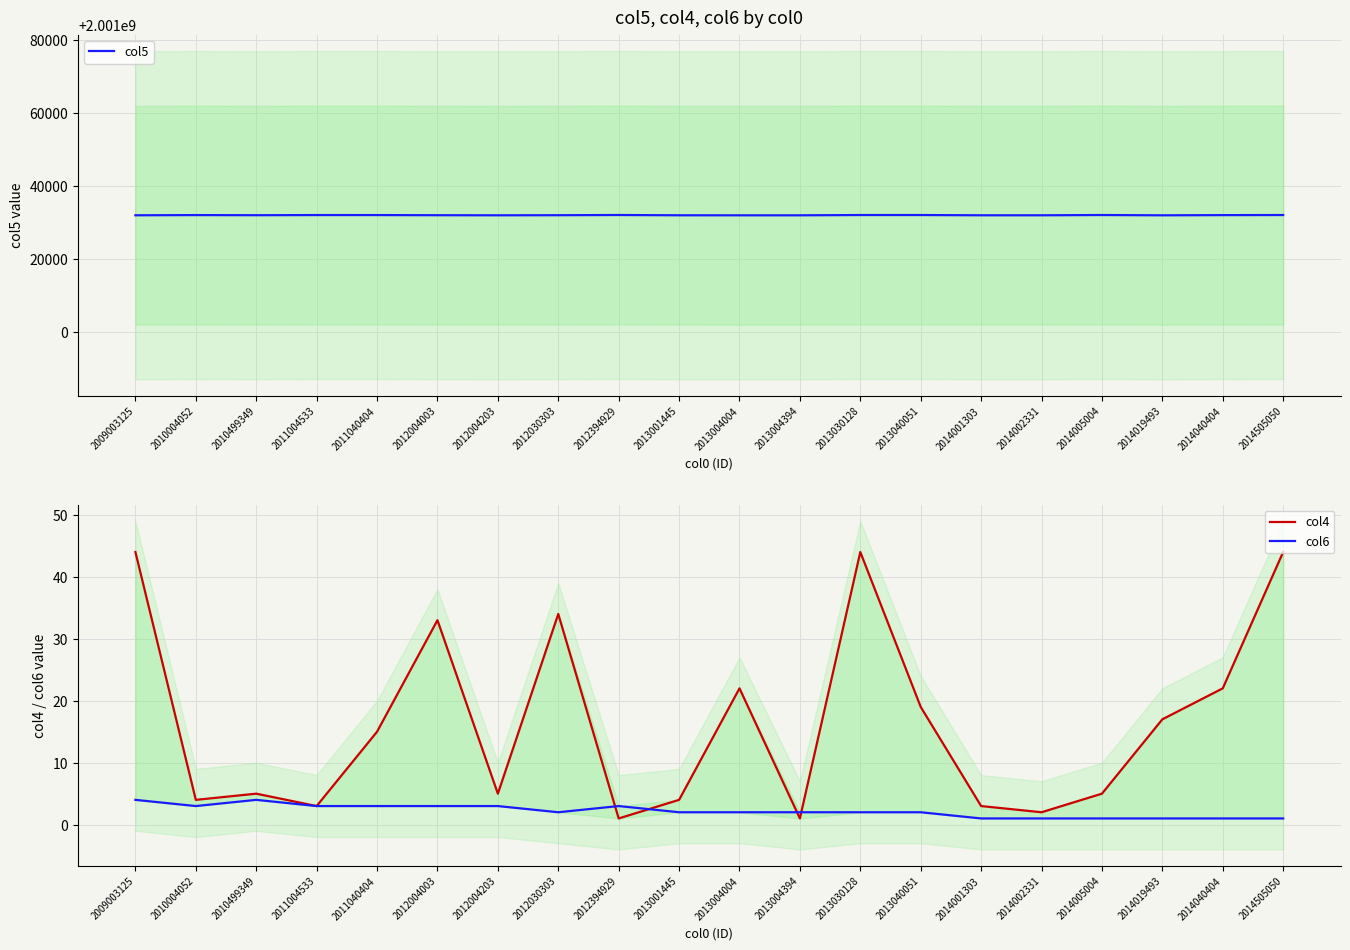

At 2009003125, list the series in order from largest to smallest.

col5, col4, col6